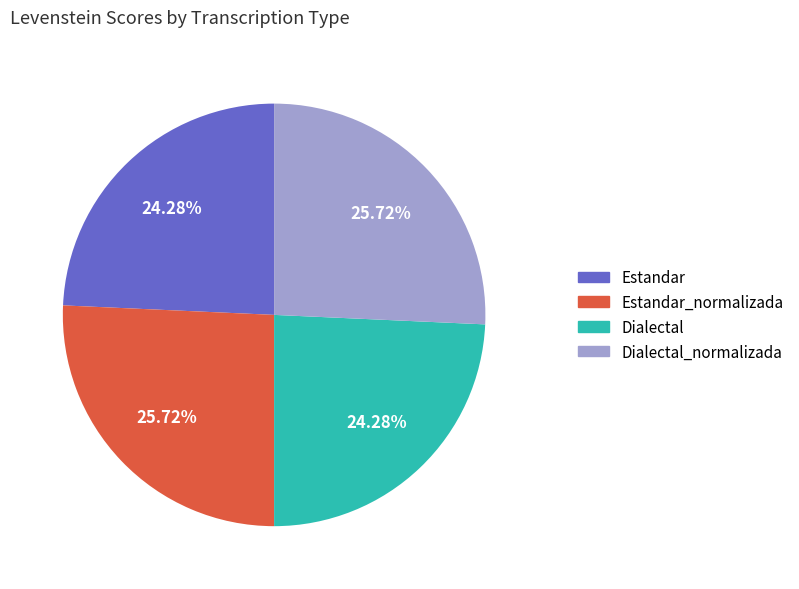

Is there any slice that represents more than half of the pie?

No